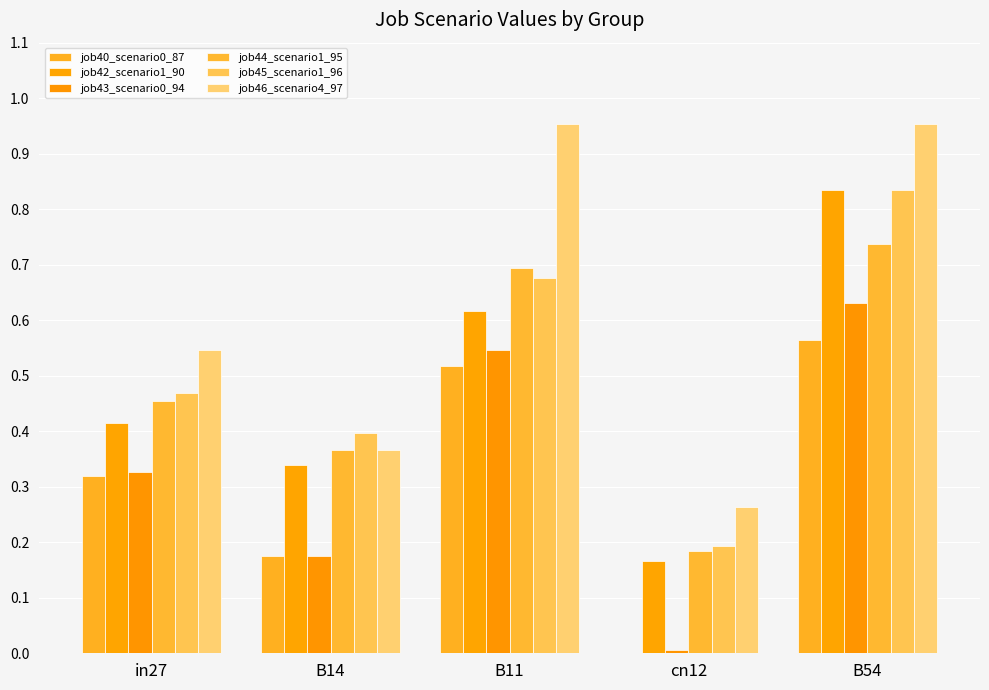

Is it true that job43_scenario0_94 equals 0.2 at B11?

False